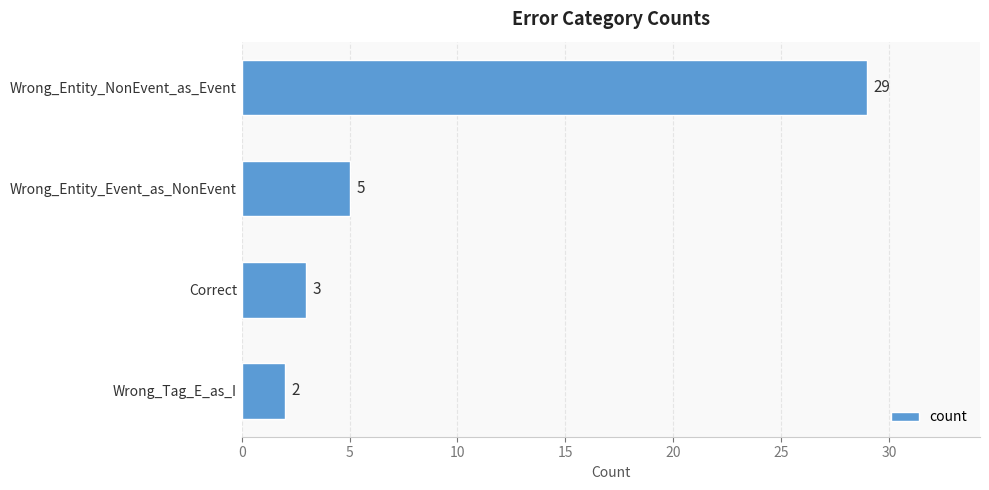

What is the change in value from Wrong_Entity_NonEvent_as_Event to Wrong_Tag_E_as_I?

-27